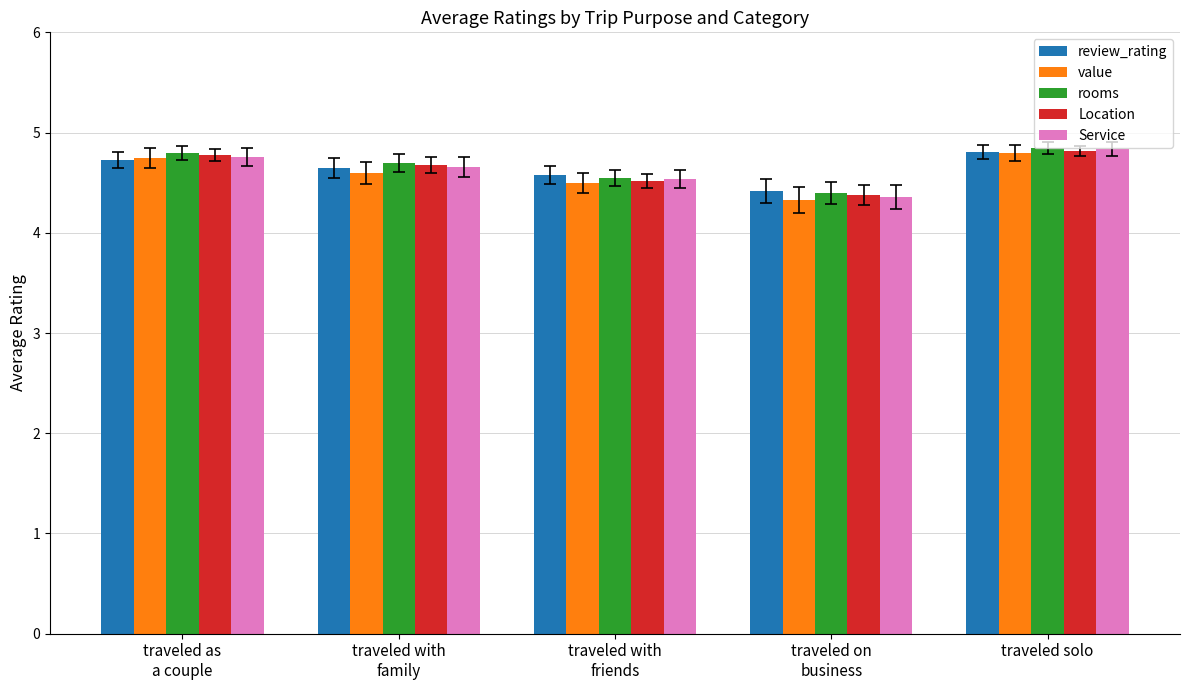

Which series has the largest range (max minus min)?

Service